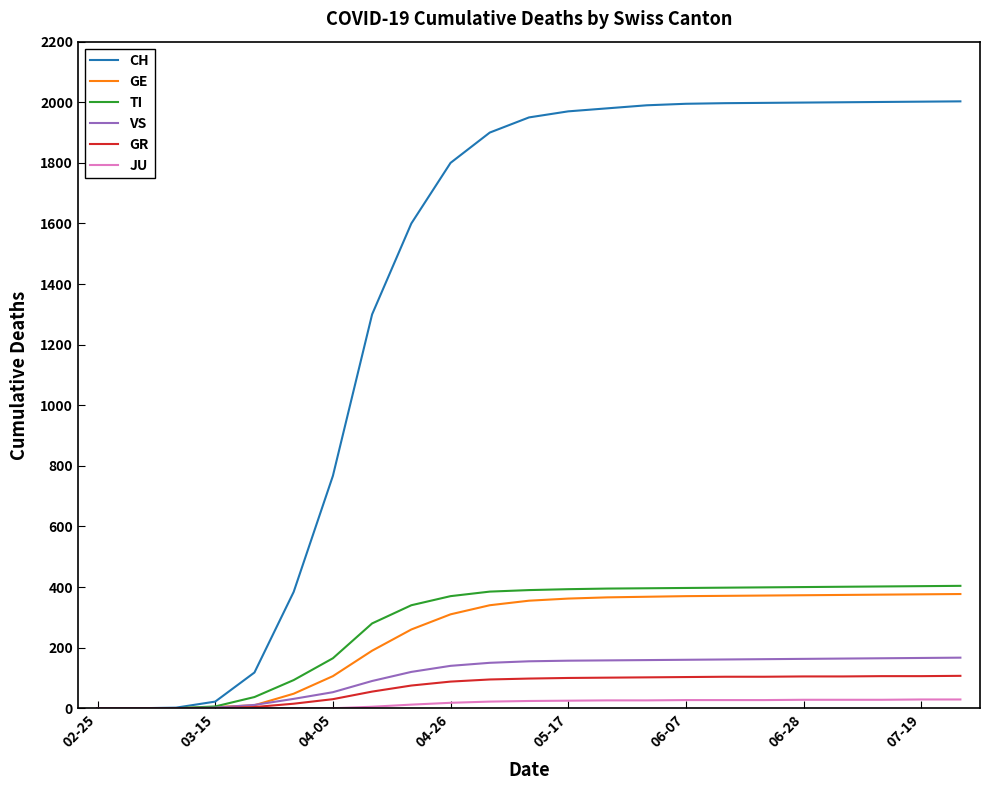

Which series has the largest range (max minus min)?

CH